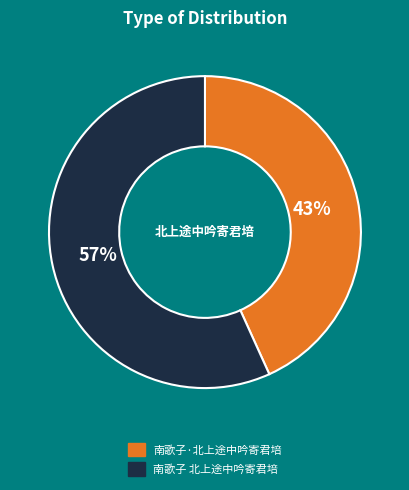

Do 南歌子 北上途中吟寄君培 and 南歌子·北上途中吟寄君培 together represent more than half of the pie?

Yes